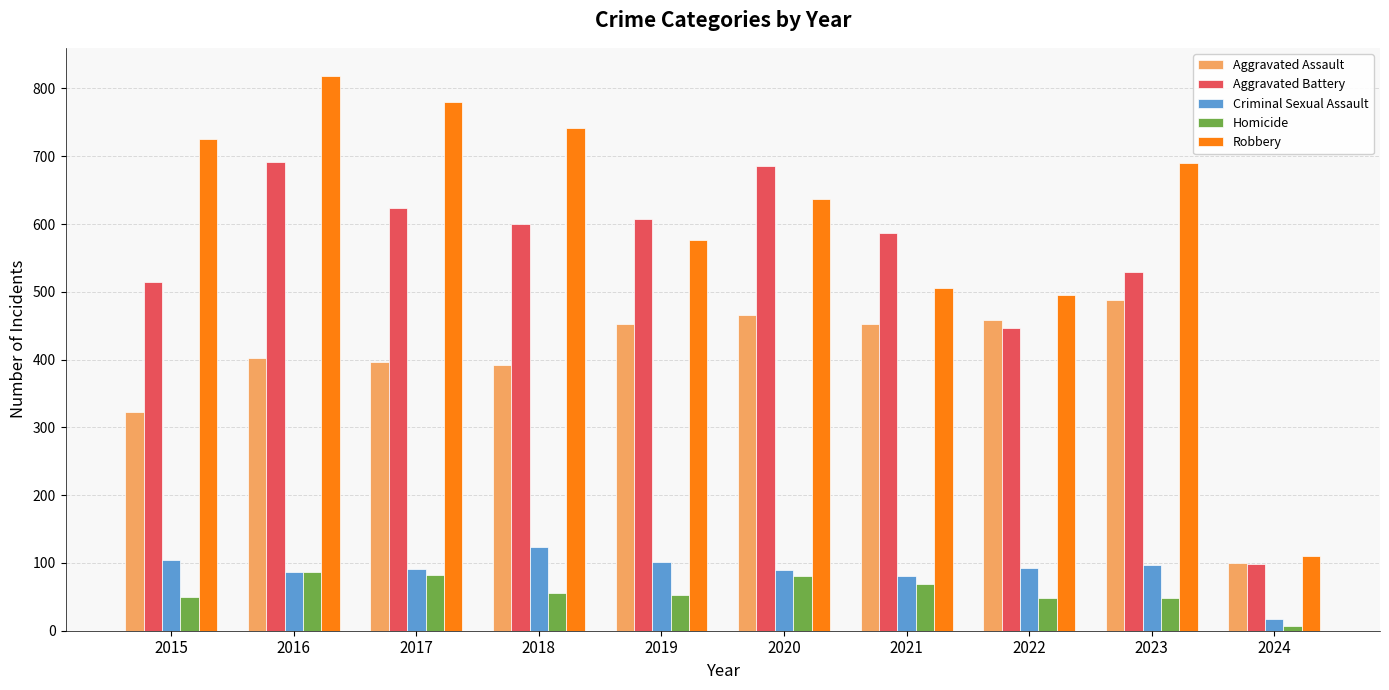

List the series in order of their peak value, highest first.

Robbery, Aggravated Battery, Aggravated Assault, Criminal Sexual Assault, Homicide